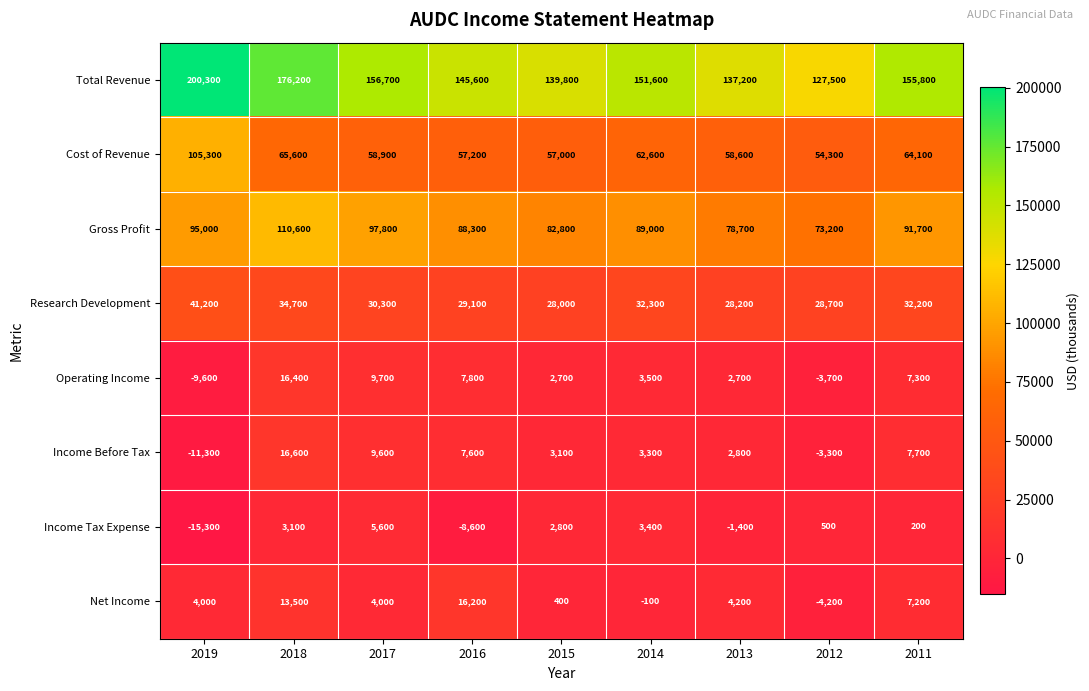

What is the spread (max minus min) of values at 2014?

151700